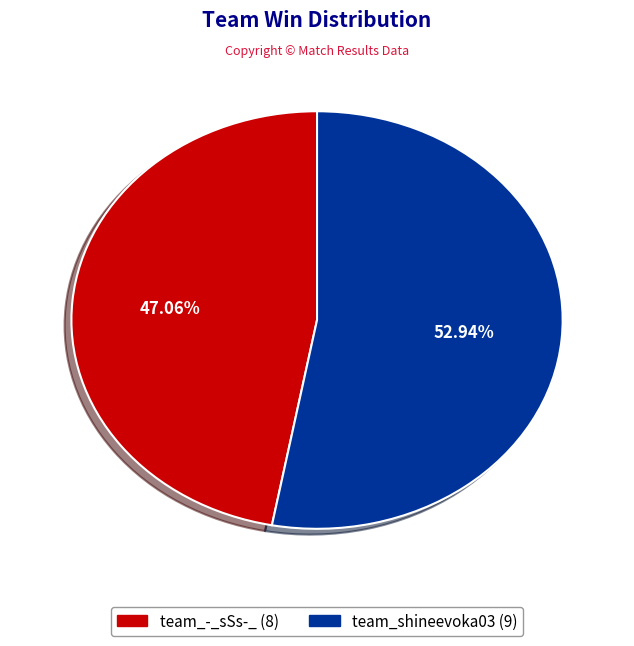

What percentage do team_shineevoka03 and team_-_sSs-_ together represent?

100.0%